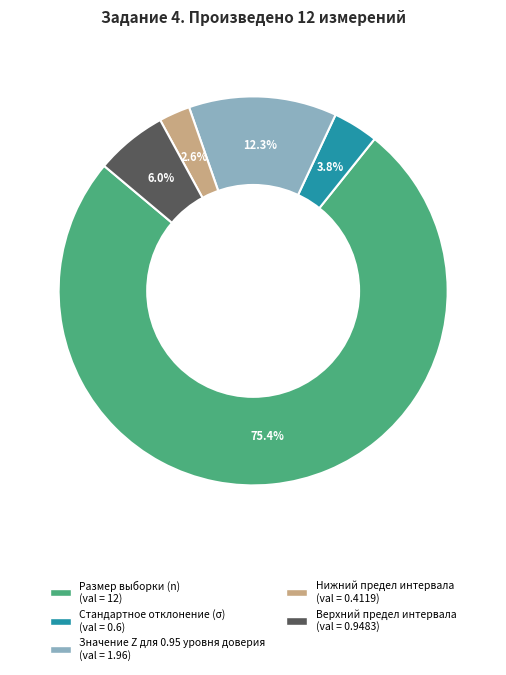

To the nearest percent, what is the difference between the largest and smallest slice percentages?

73%